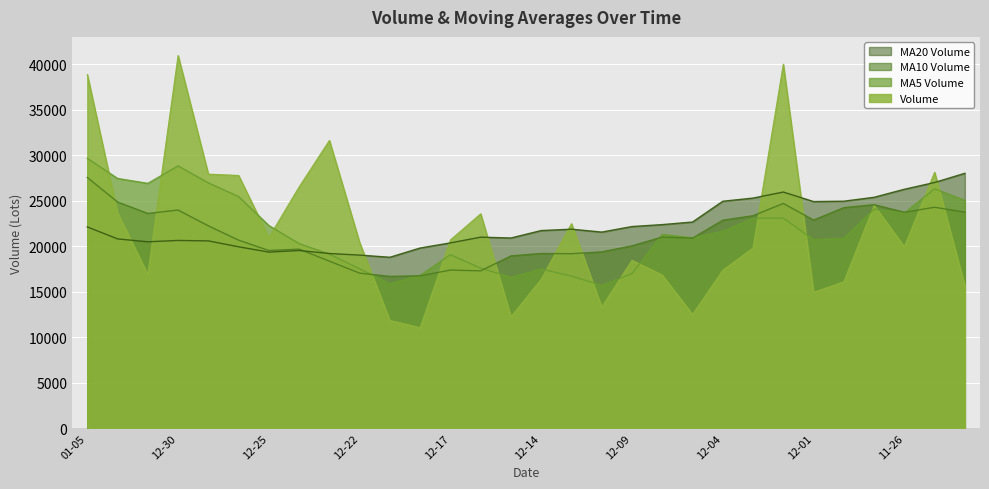

What is the maximum value for MA5 Volume?

29681.7